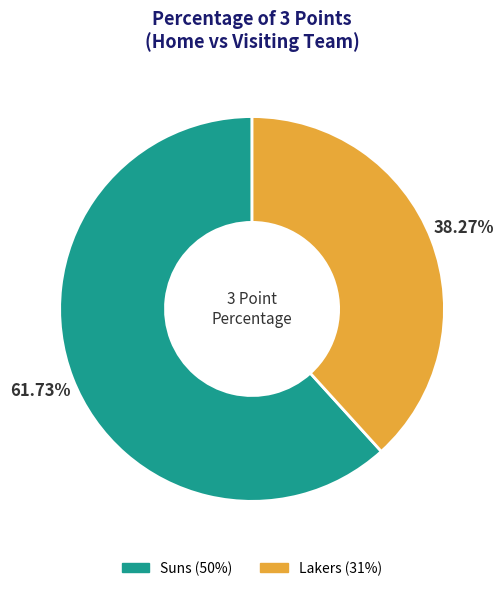

How many slices are in this pie chart?

2